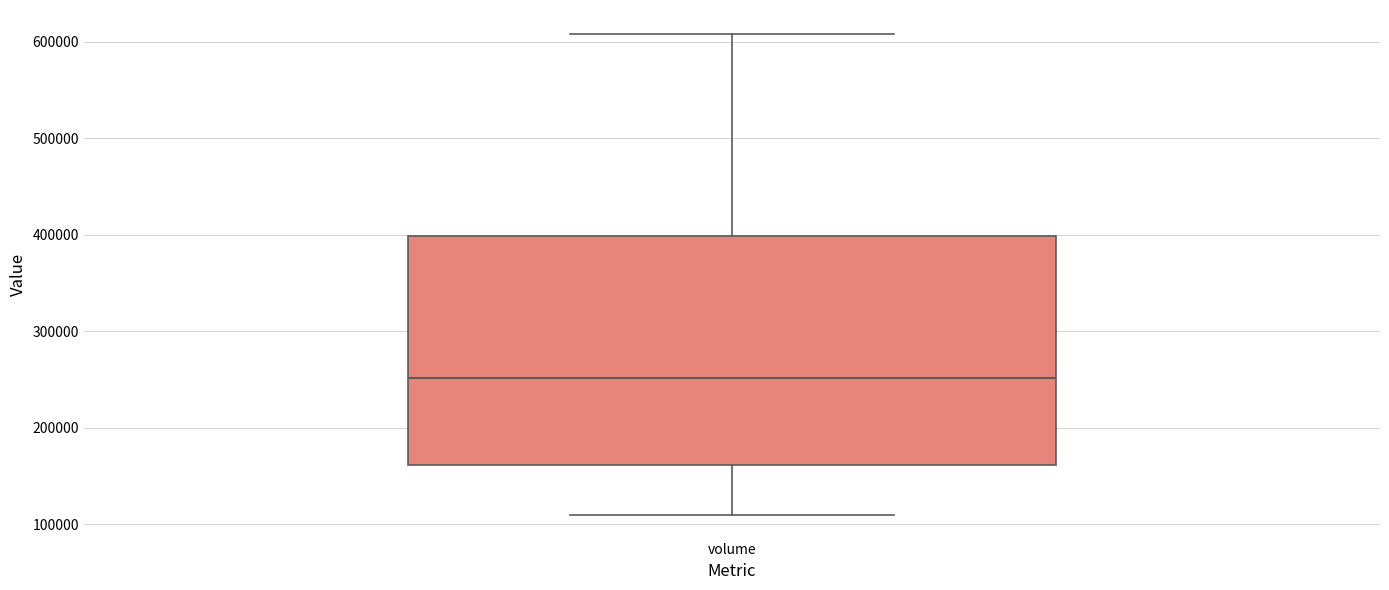

Transcribe this box plot: give where the median line is, the range the box spans, and where the two whiskers end, as read against the y-axis. The values are not printed on the chart, so give them approximately, as read against the axis.

median 250000, box 160000 to 400000, whiskers 110000 to 610000